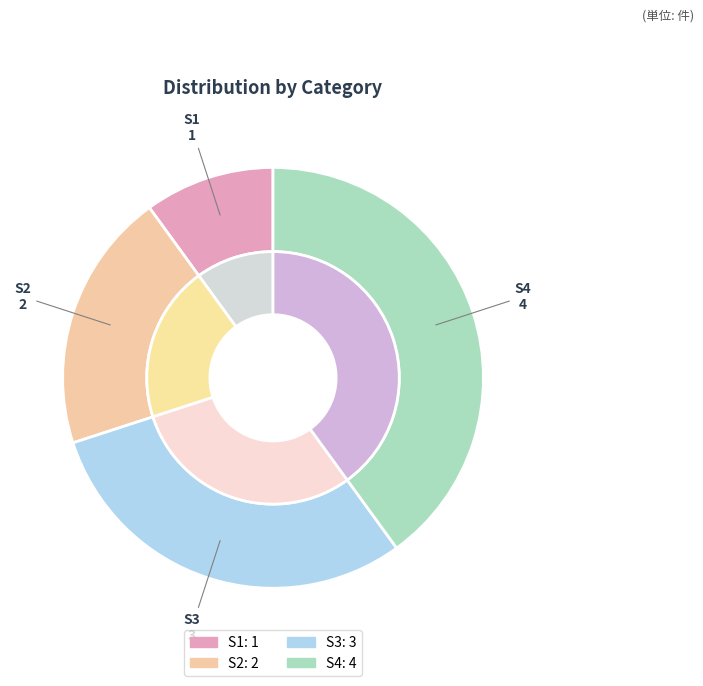

Is it true that S2 is 20% of the pie?

True